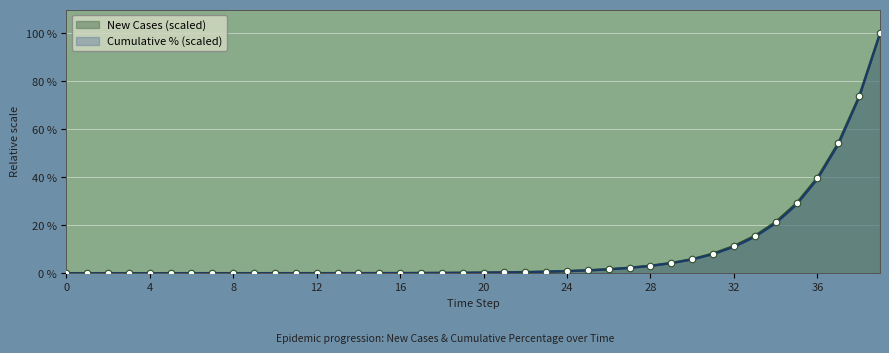

What is the change in value from 12 to 24?

+0.8